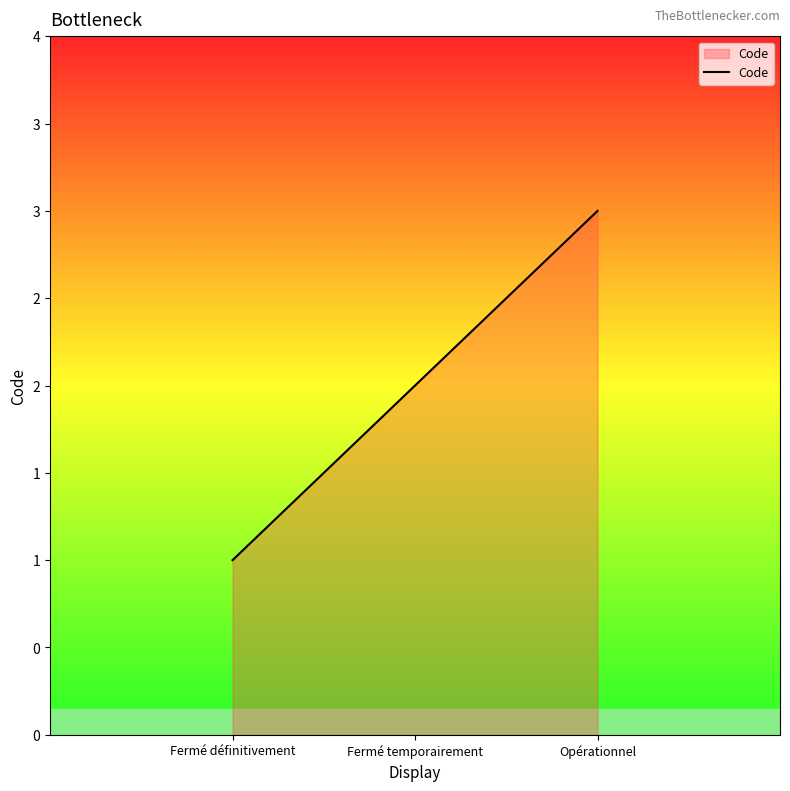

What position from the left is Fermé définitivement?

1